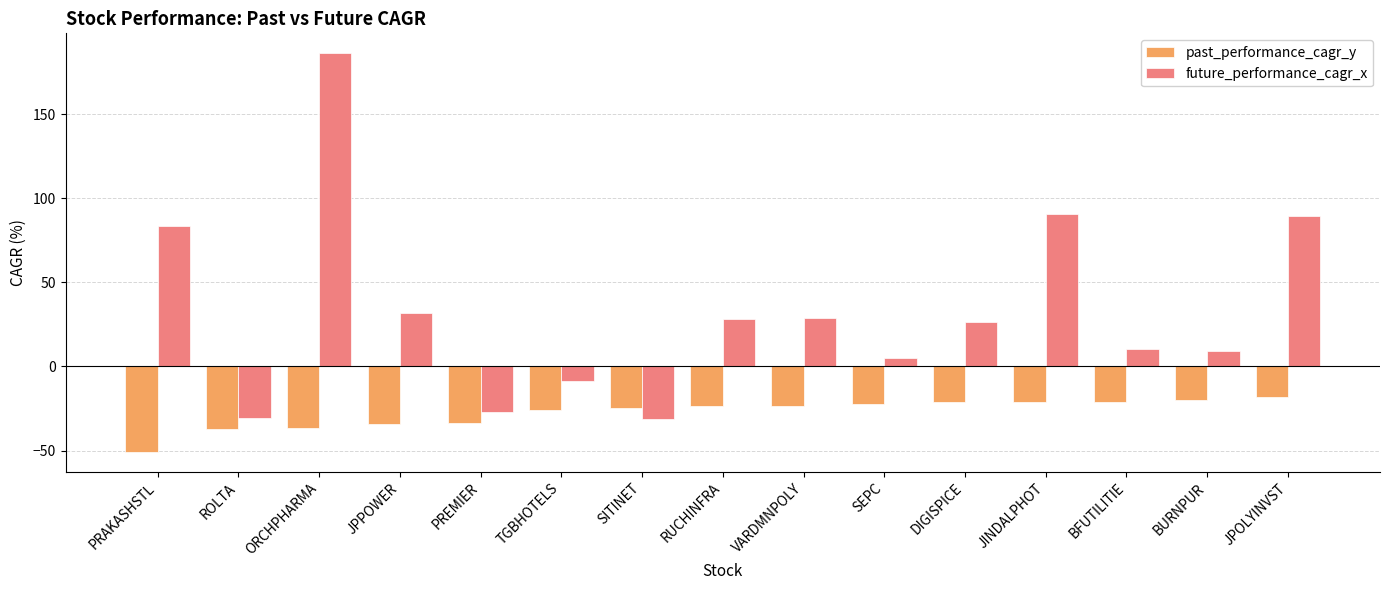

At which category is the sum across all series the highest?

ORCHPHARMA